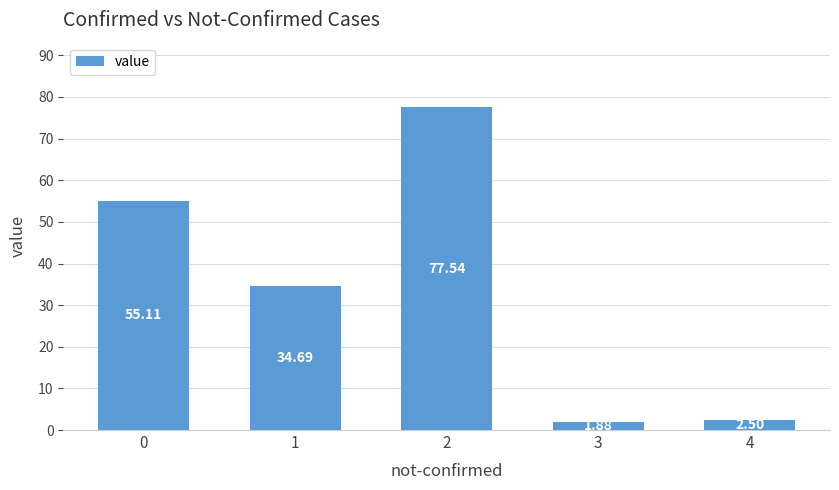

Between 4 and 3, which is larger?

4